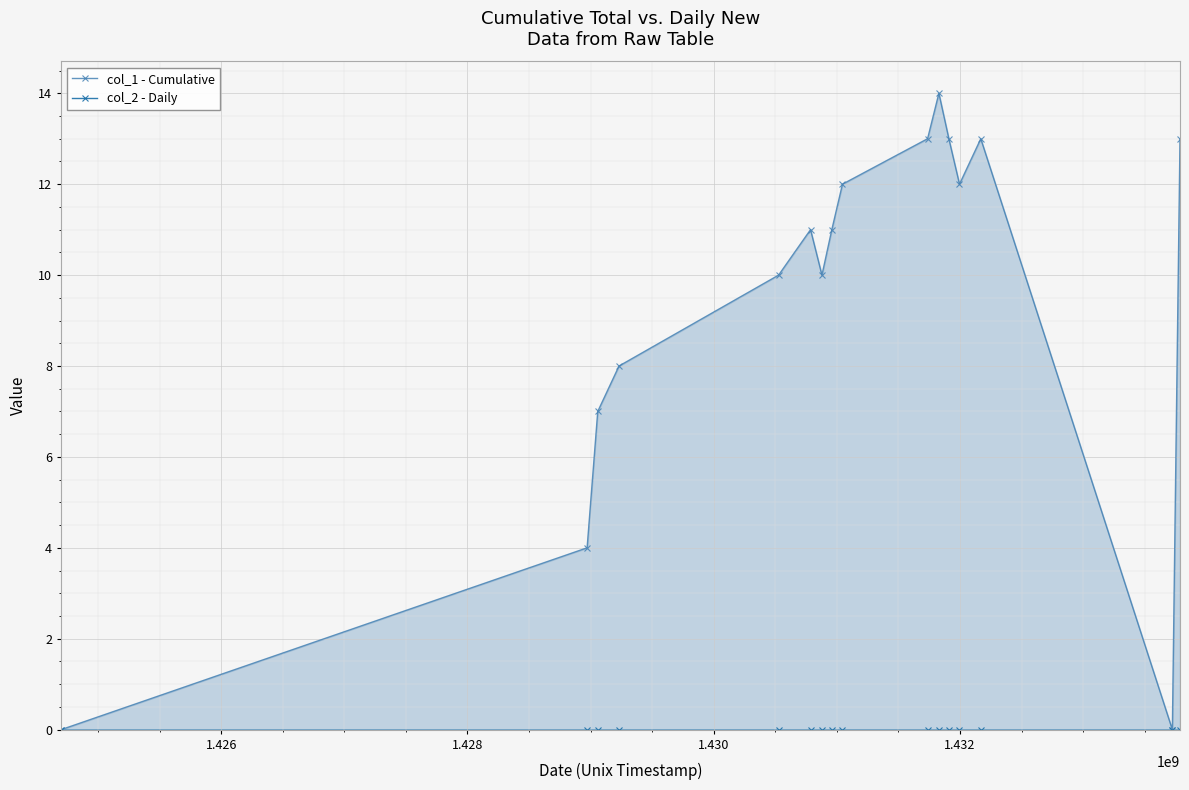

True or false: col_1 - Cumulative has more than 2 interior local peaks.

True